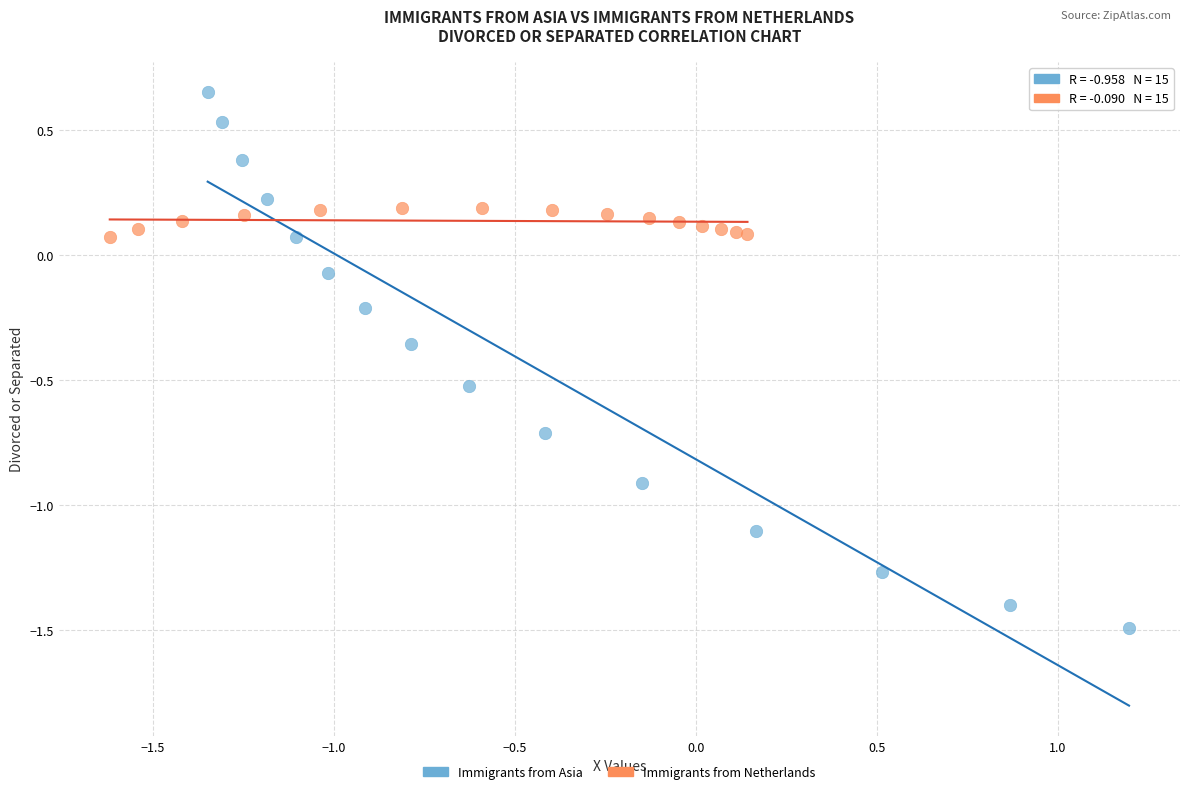

What are all the series names shown in the legend?

Immigrants from Asia, Immigrants from Netherlands